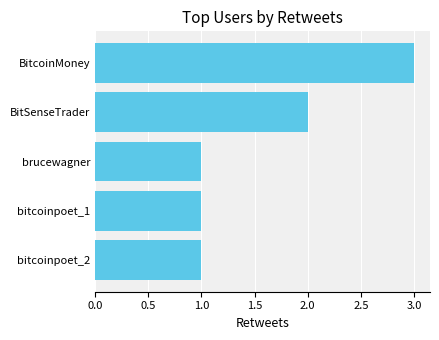

Is it true that the value at bitcoinpoet_1 is 1?

True